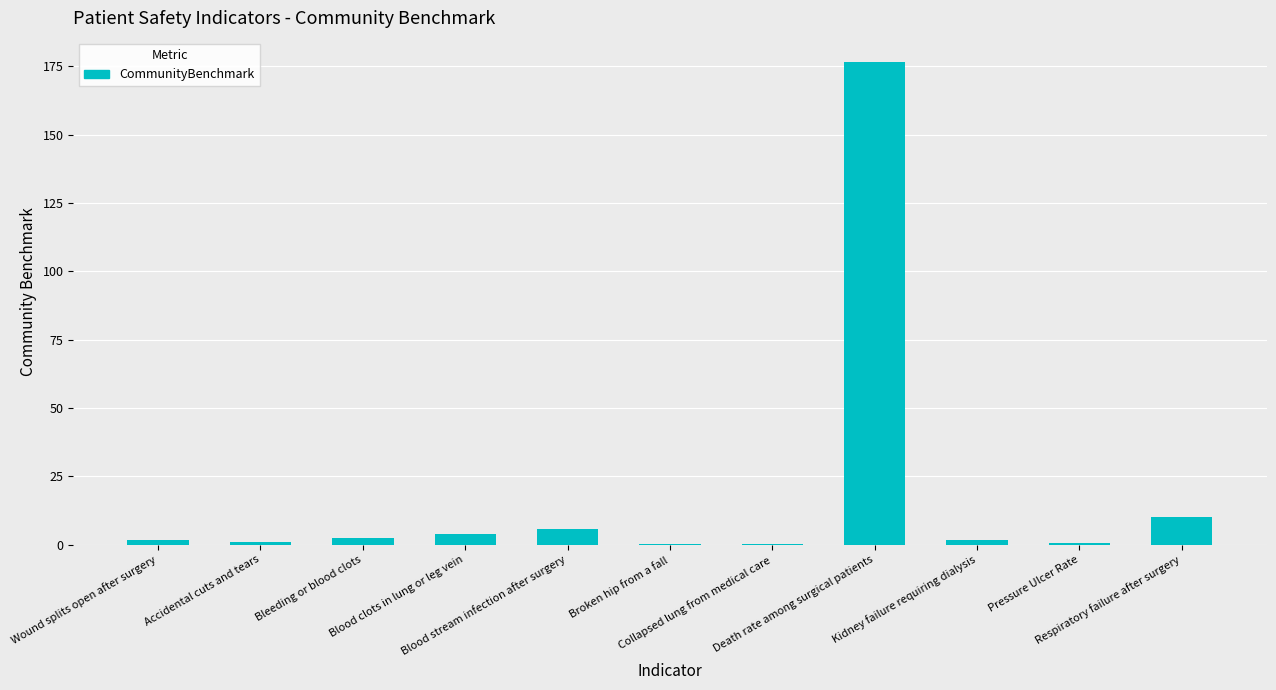

Count the number of data series in this chart.

1